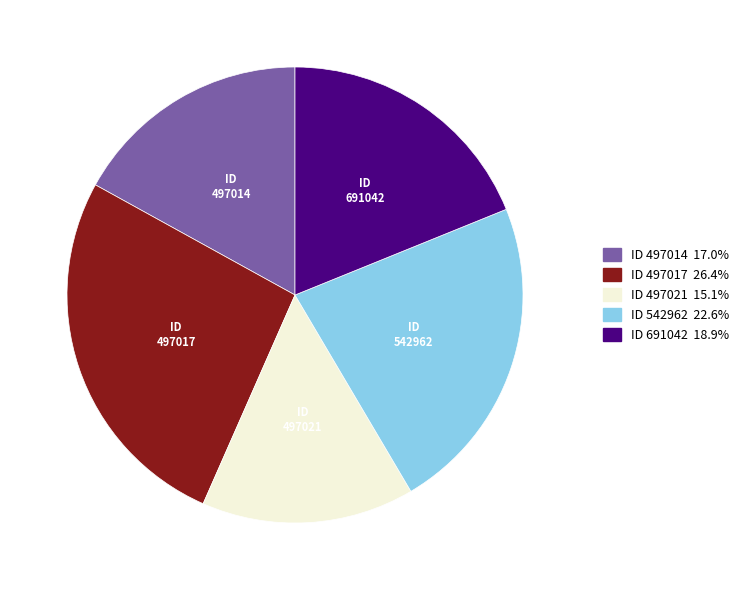

Does 497014 account for over 50% of the chart?

No